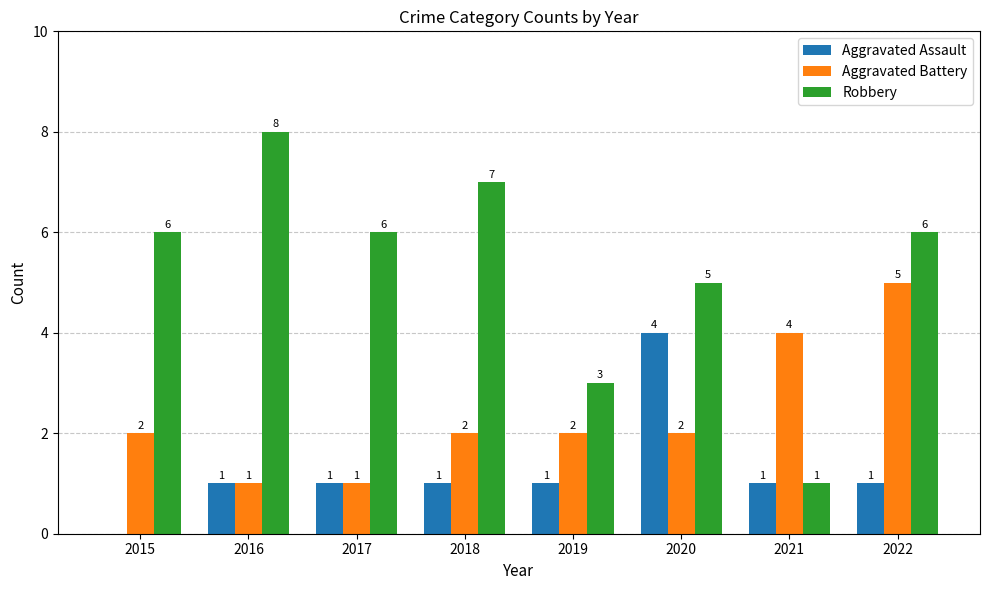

Which series changed the most between 2018 and 2019?

Robbery